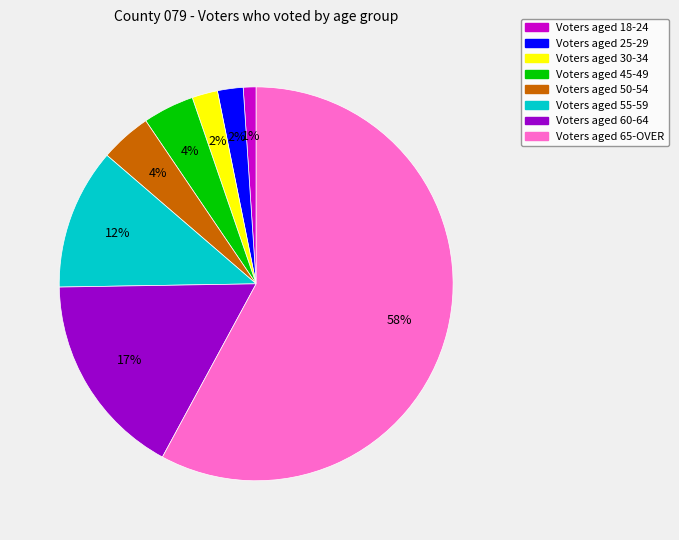

To the nearest percent, what is the difference between the largest and smallest slice percentages?

57%